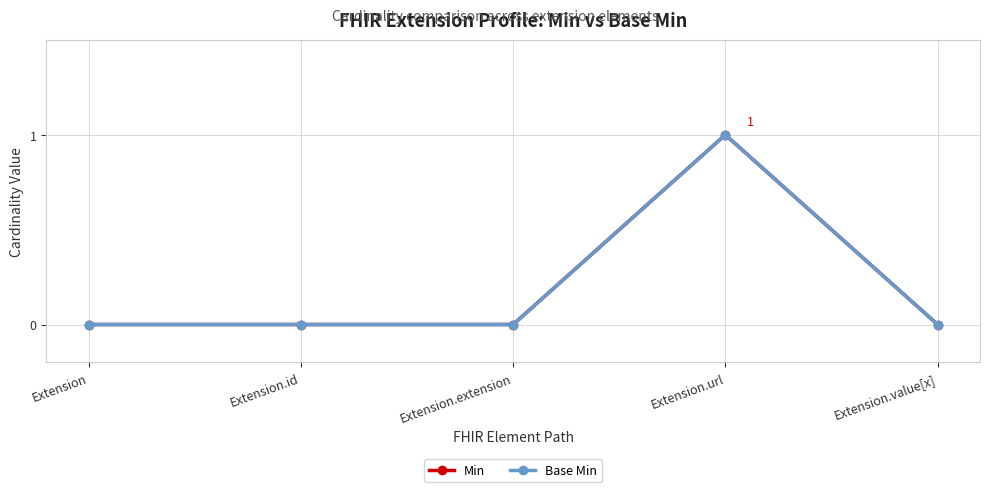

True or false: Base Min and Min cross at least once.

False